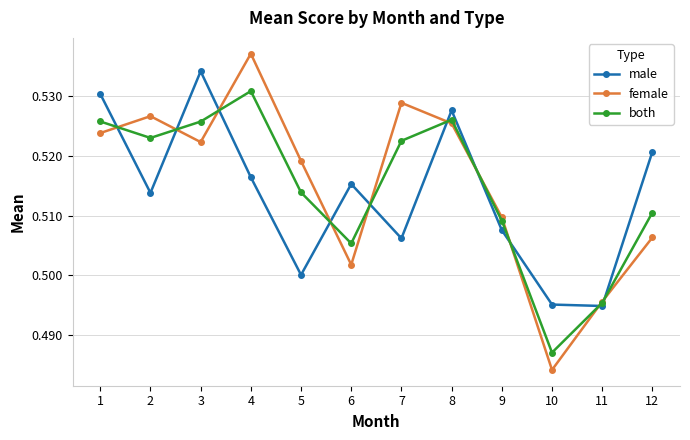

How many times do female and male cross each other?

10